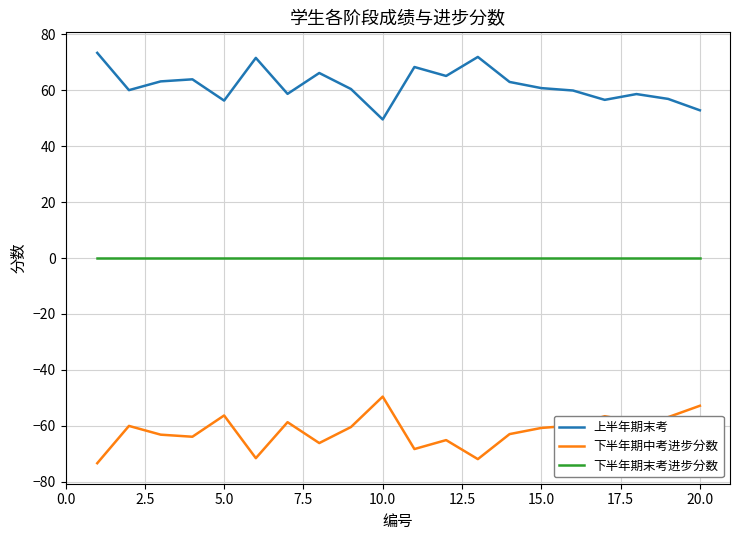

Rank the series by their average value, from lowest to highest.

下半年期中考进步分数, 下半年期末考进步分数, 上半年期末考